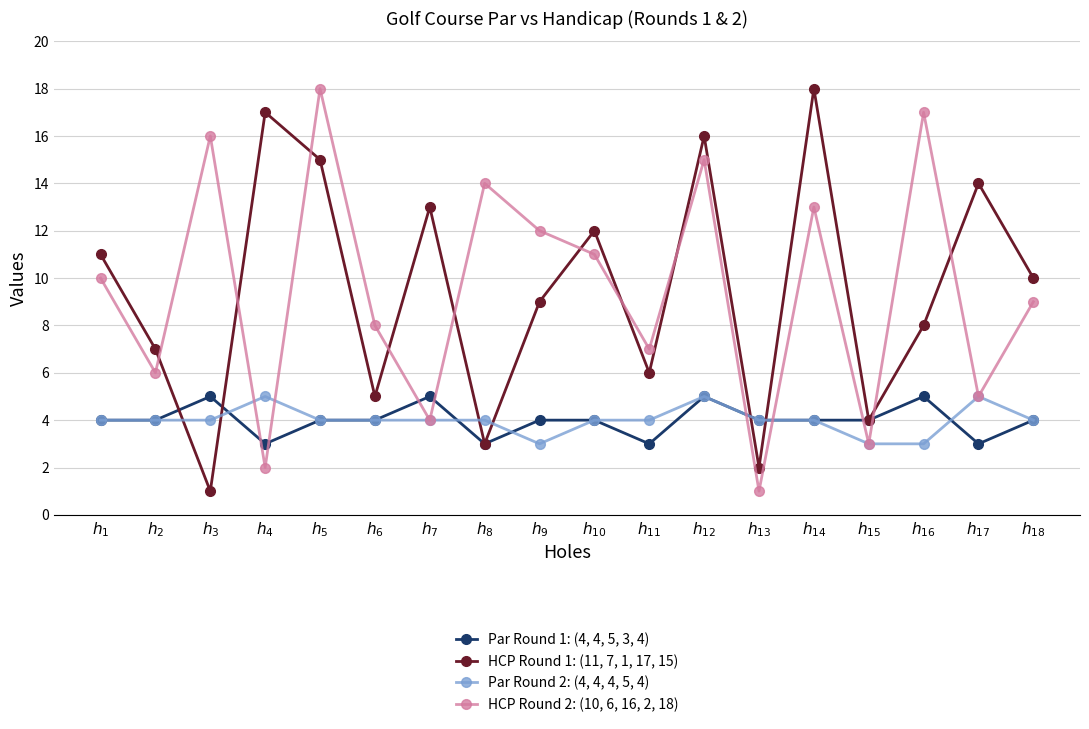

How many Par Round 1: (4, 4, 5, 3, 4) values are between 4 and 5?

14